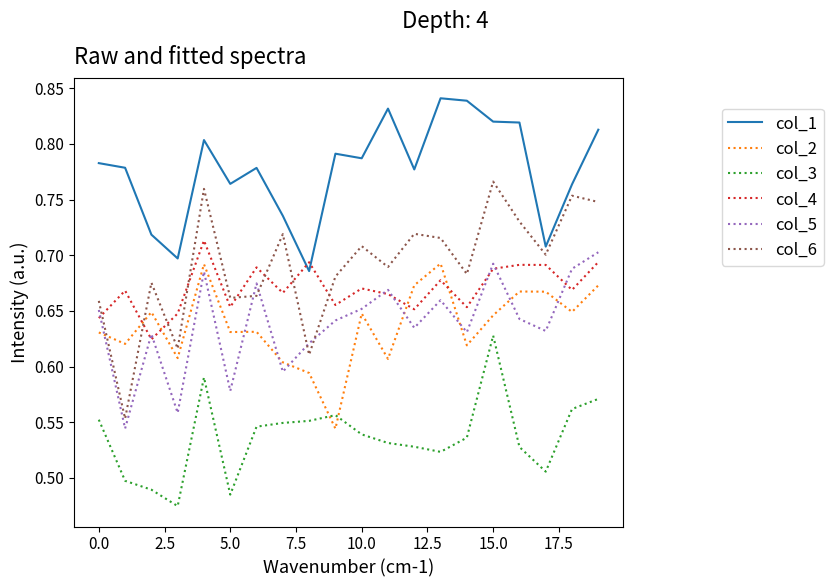

Which series has the widest spread of values?

col_6